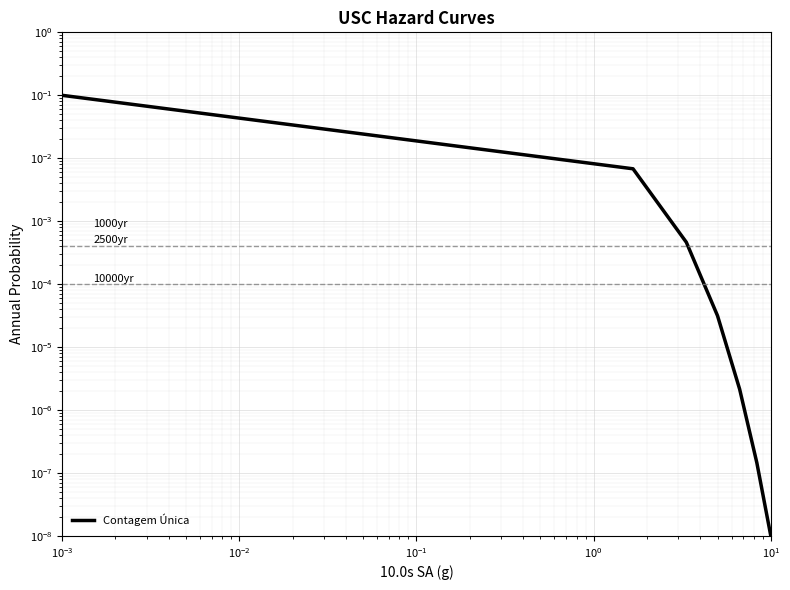

Reading left to right, transcribe all the data shown in this chart.

0.1	0.0	0.0	0.0	0.0	0.0	0.0